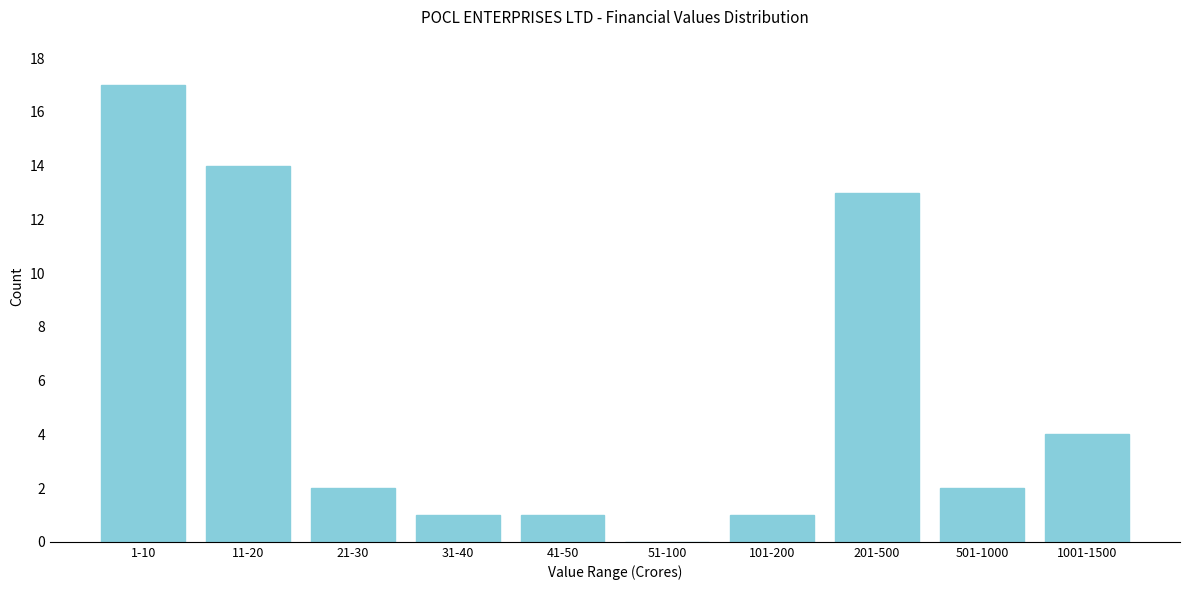

Reading left to right, extract all data points from this chart.

1-10=17	11-20=14	21-30=2	31-40=1	41-50=1	51-100=0	101-200=1	201-500=13	501-1000=2	1001-1500=4